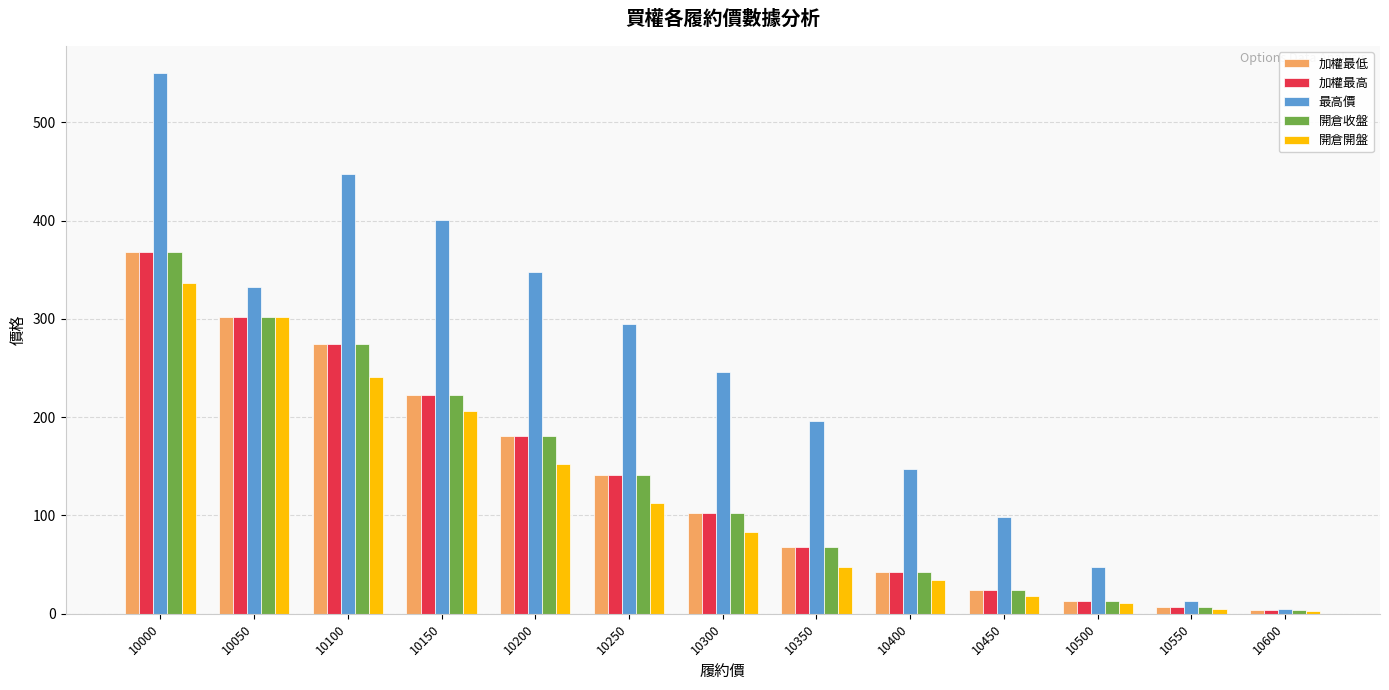

Where is 開倉開盤 nearest to the value 169?

10200